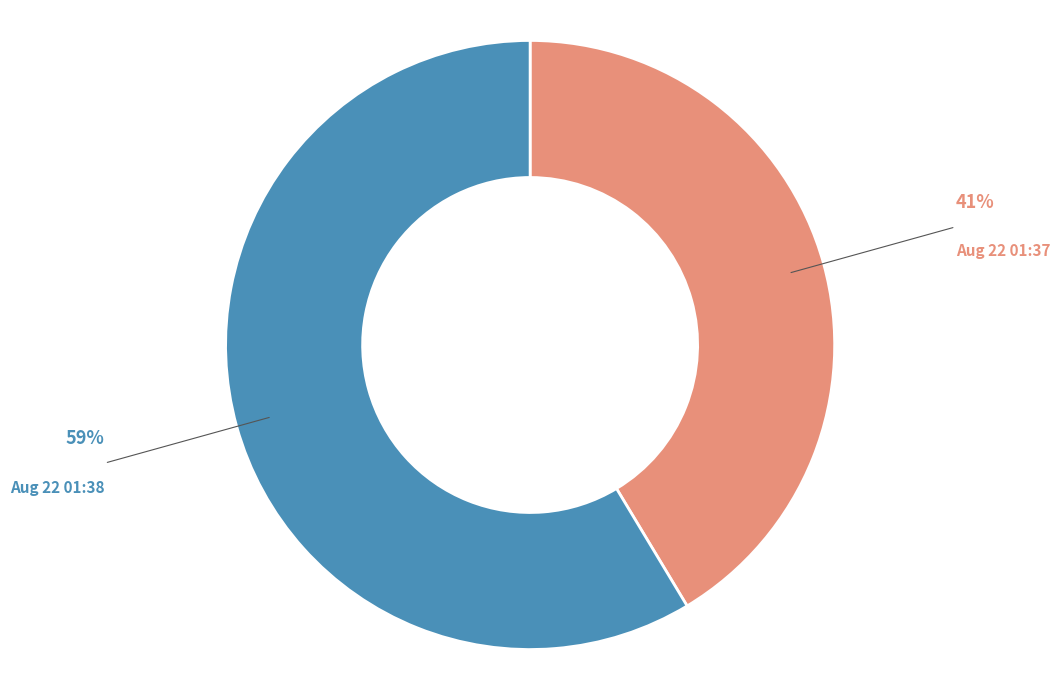

Is there any slice that represents more than half of the pie?

Yes